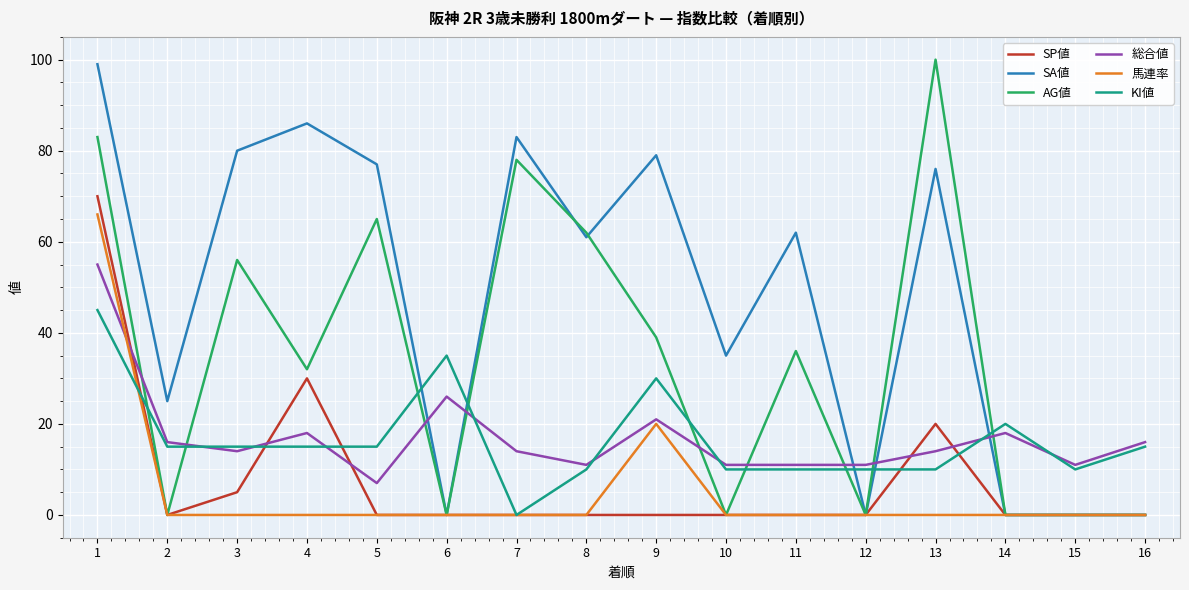

The AG値 series shows 56 at 3. True or false?

True